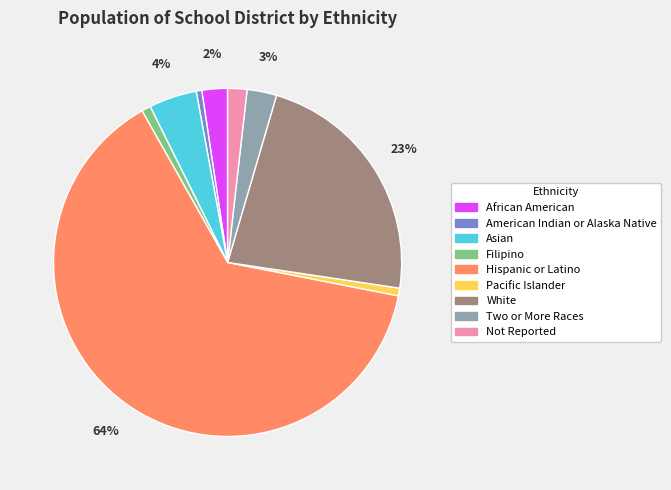

Is it true that American Indian or Alaska Native is 1% of the pie?

True